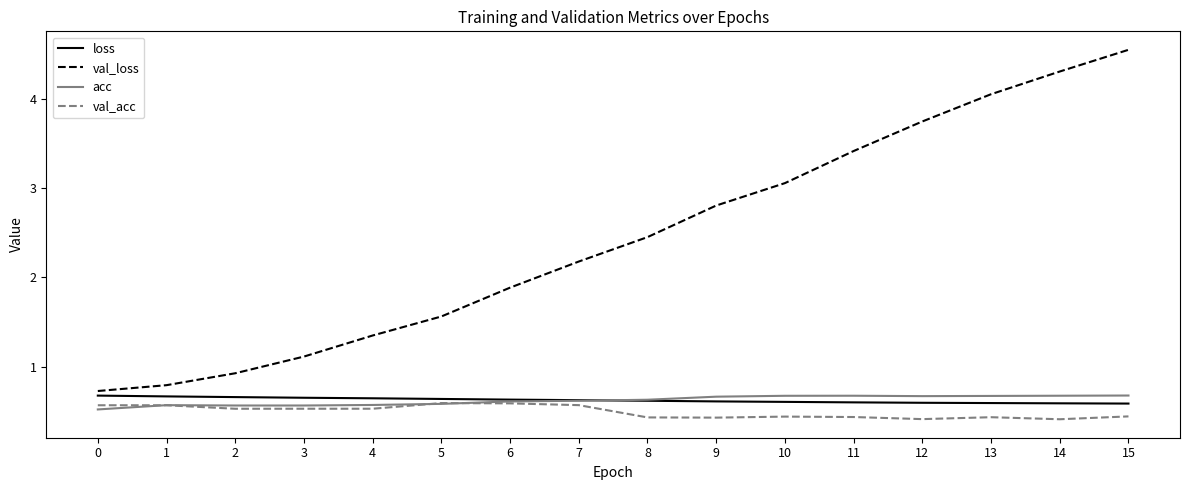

True or false: val_loss and val_acc cross at least once.

False